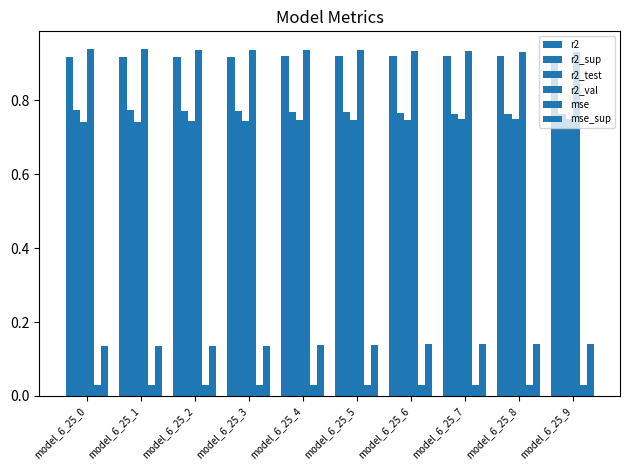

Reading left to right, extract all data points from this chart.

r2: 0.9	0.9	0.9	0.9	0.9	0.9	0.9	0.9	0.9	0.9
r2_sup: 0.8	0.8	0.8	0.8	0.8	0.8	0.8	0.8	0.8	0.8
r2_test: 0.7	0.7	0.7	0.7	0.7	0.7	0.7	0.7	0.7	0.8
r2_val: 0.9	0.9	0.9	0.9	0.9	0.9	0.9	0.9	0.9	0.9
mse: 0.0	0.0	0.0	0.0	0.0	0.0	0.0	0.0	0.0	0.0
mse_sup: 0.1	0.1	0.1	0.1	0.1	0.1	0.1	0.1	0.1	0.1